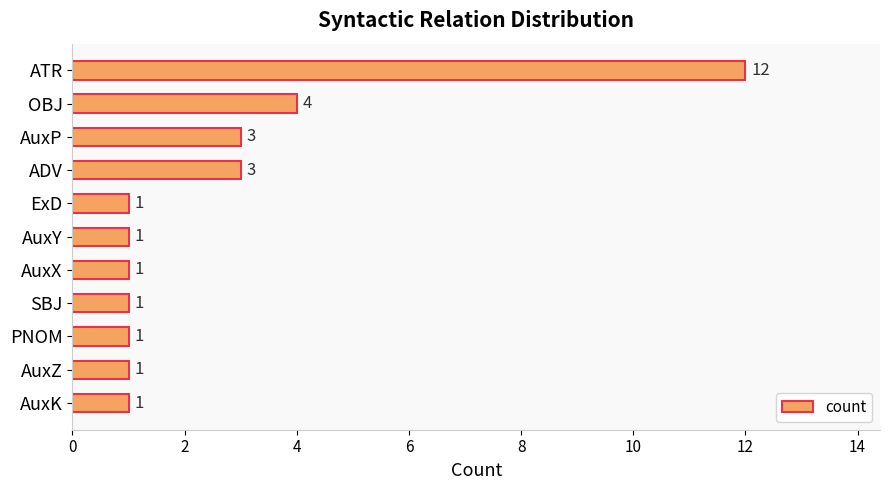

Does the chart contain any negative values?

No